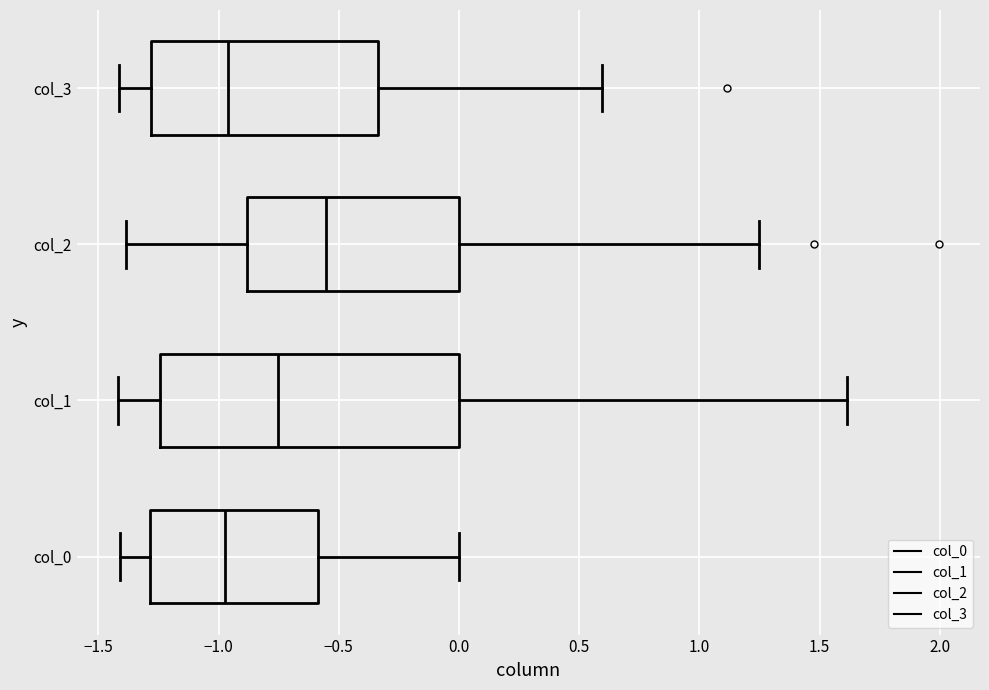

Which box is the widest, from its left edge to its right edge?

col_1